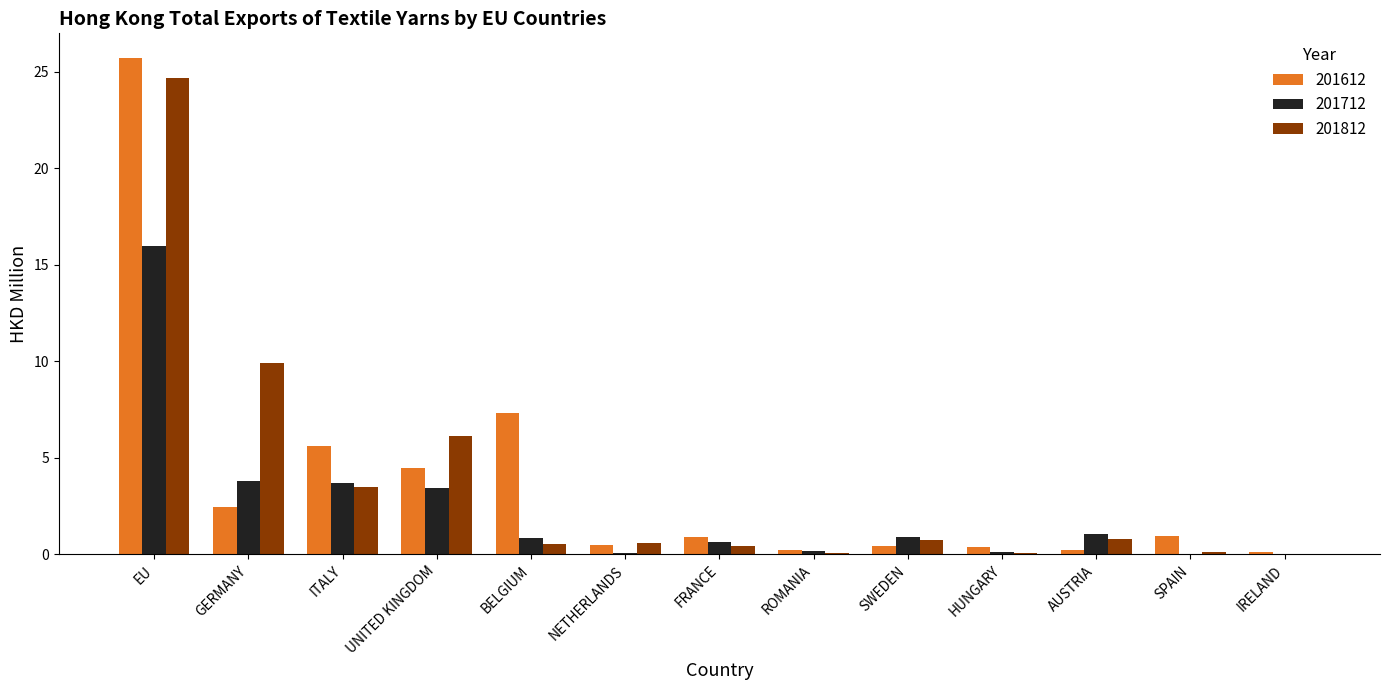

Does the chart contain stacked bars?

No